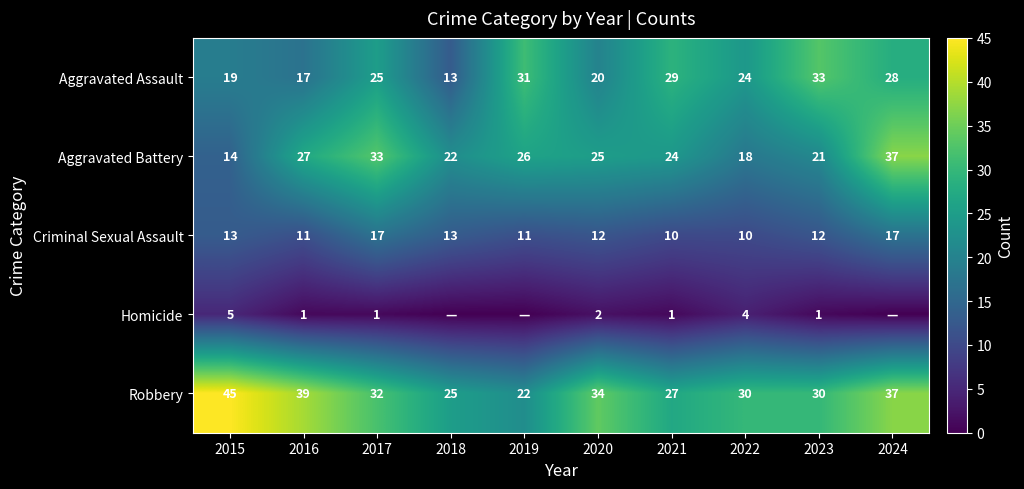

At which category is the sum across all series the highest?

2024